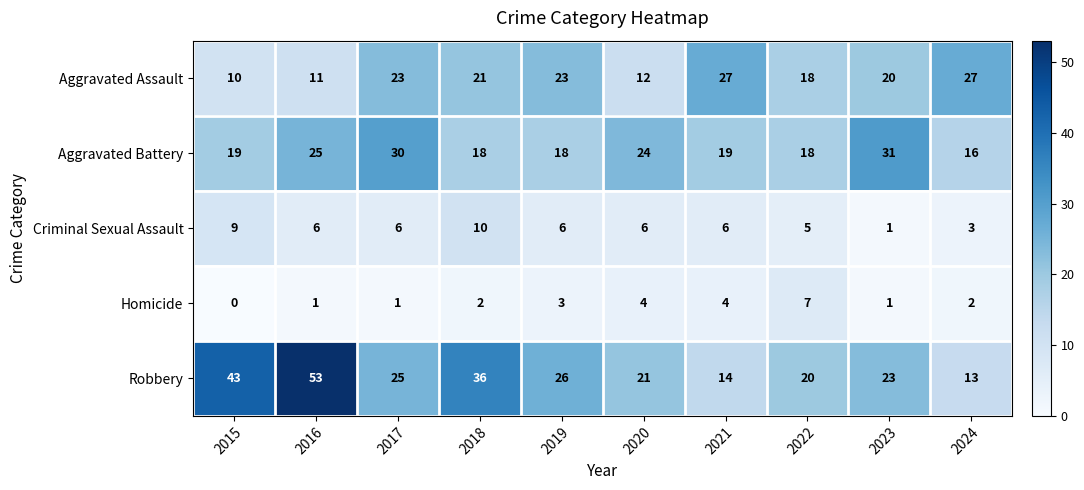

What is the difference between the second highest and minimum values in the Robbery series?

30